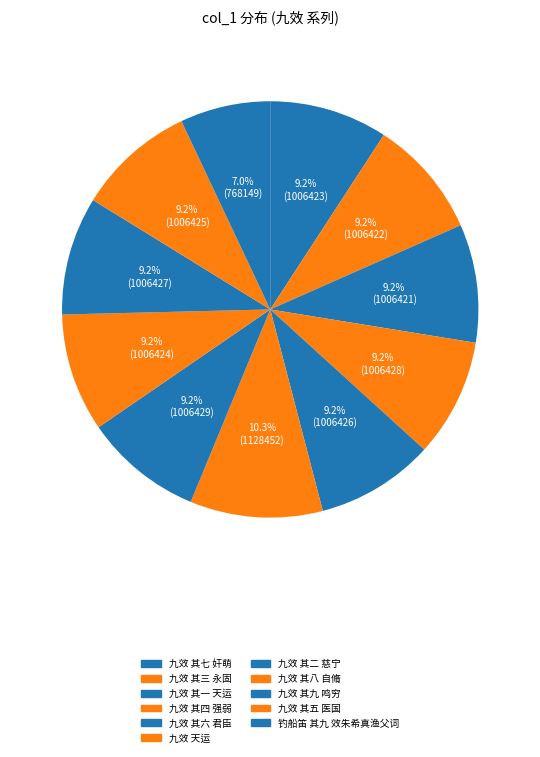

What is the largest slice in the pie chart?

九效 天运